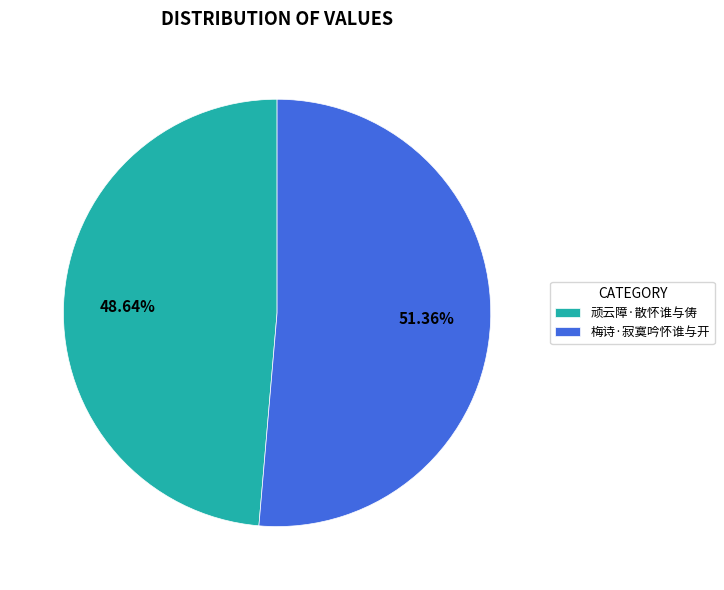

Approximately how many times larger is the value at 顽云障·散怀谁与俦 compared to 梅诗·寂寞吟怀谁与开?

0.9